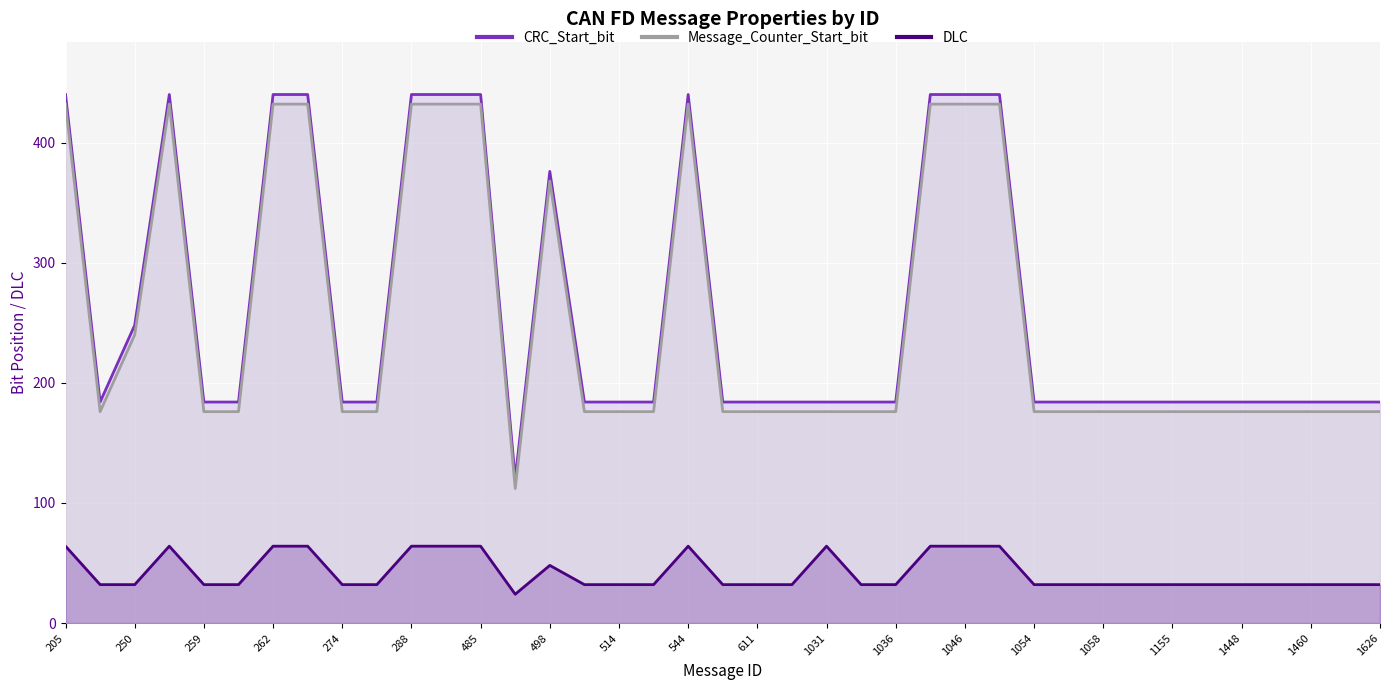

True or false: Message_Counter_Start_bit has a value of 176 at 37.

True